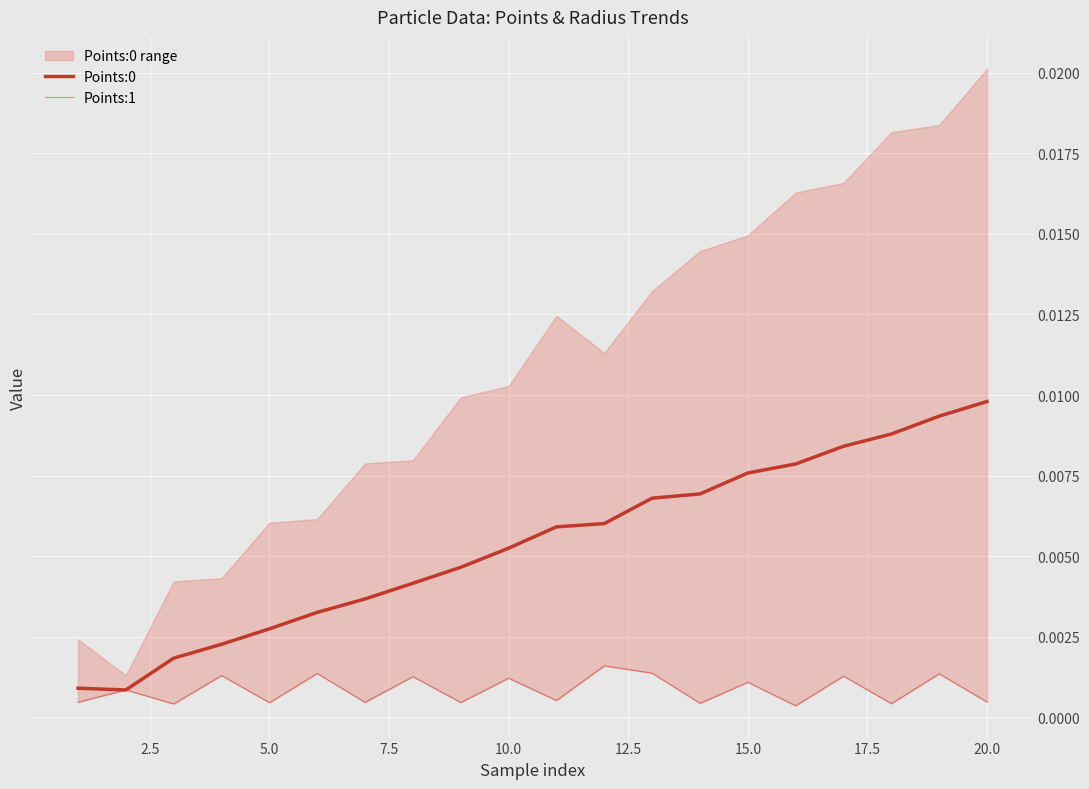

How many categories are shown in the chart?

20